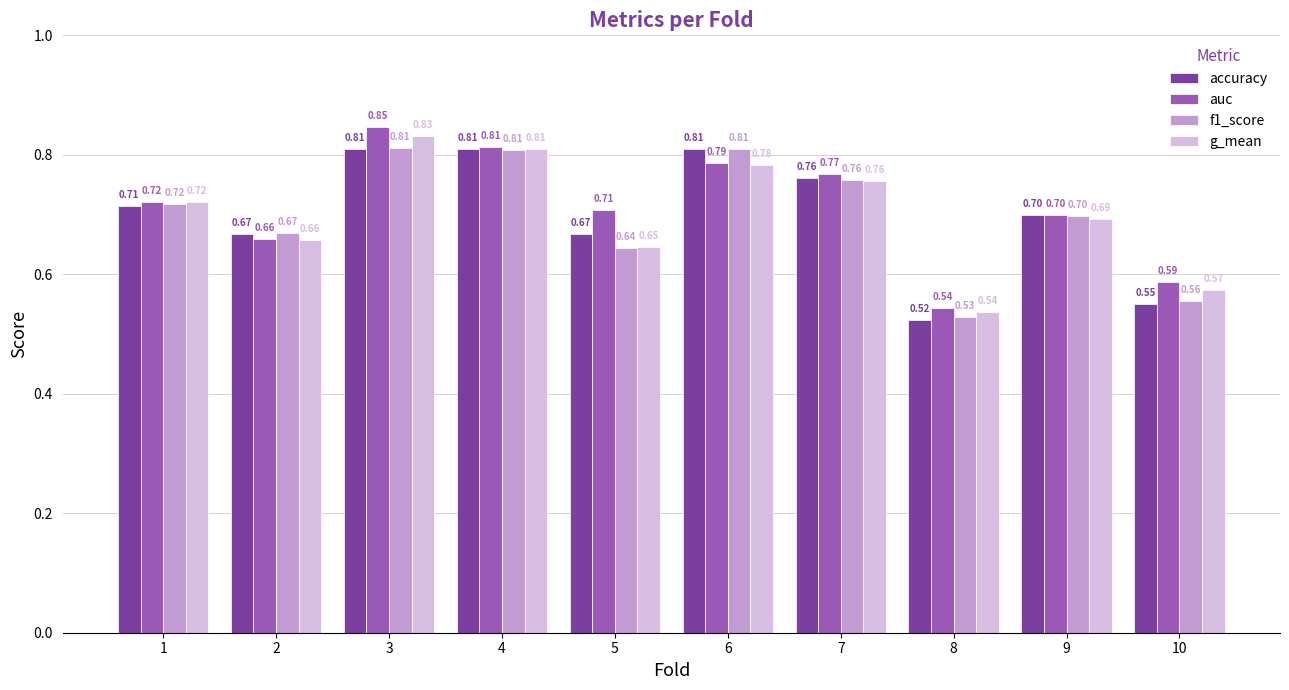

At which label does g_mean reach its minimum?

8